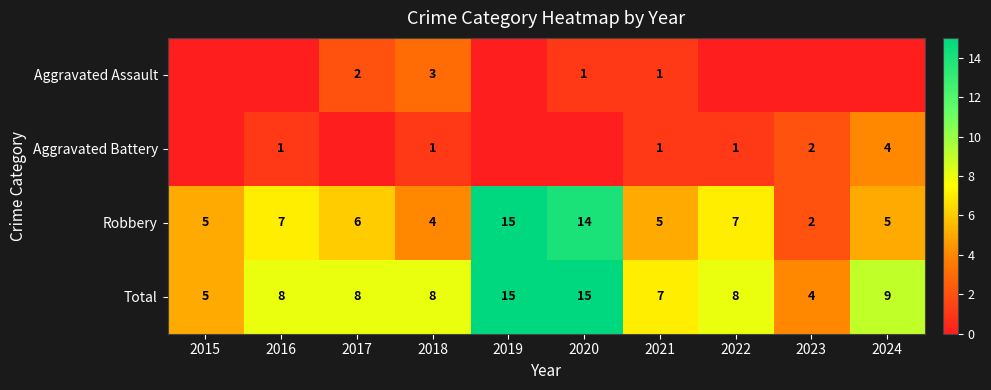

What is the difference between the highest and lowest values at 2018?

7